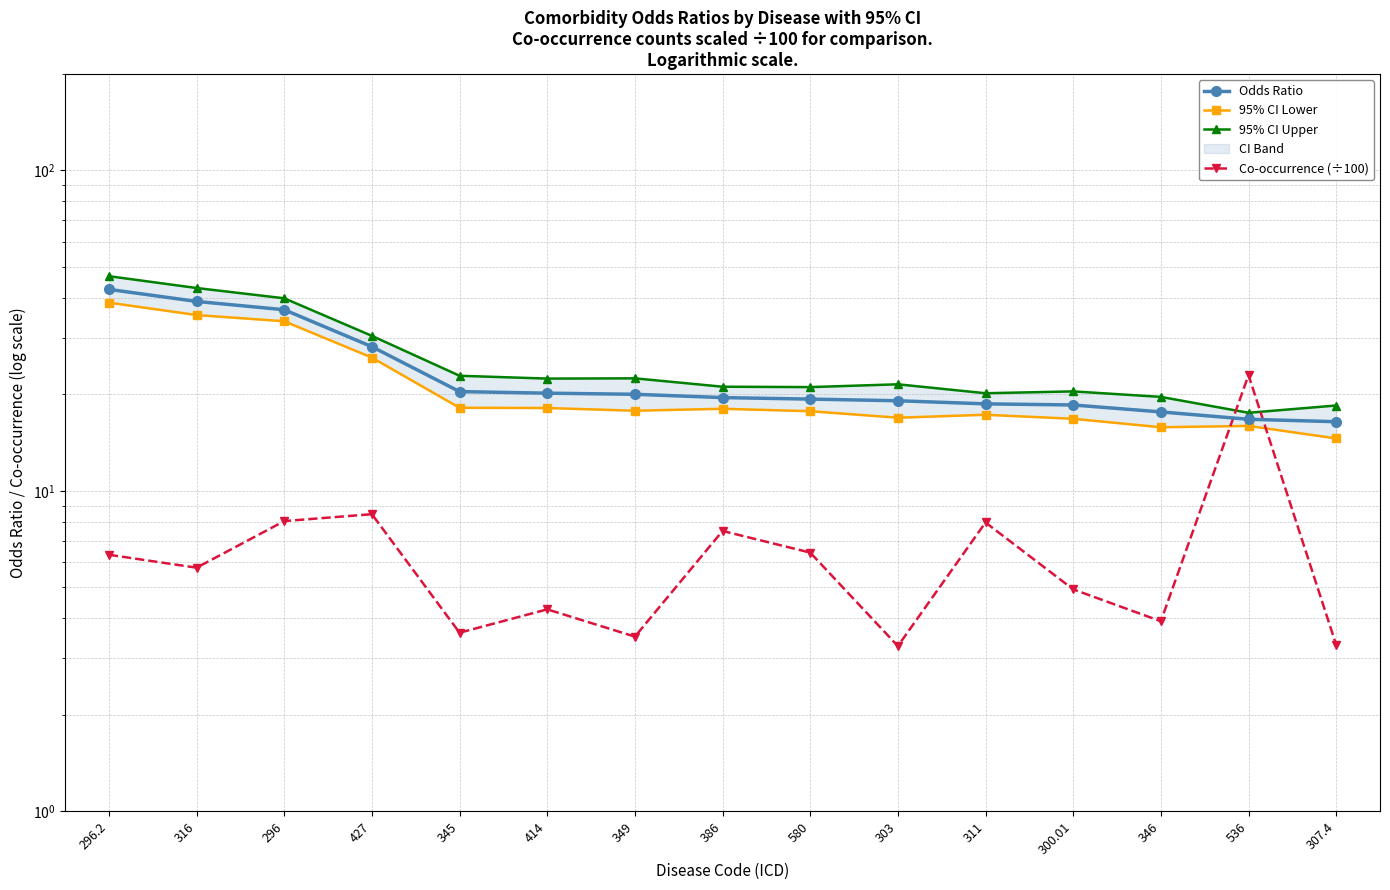

Is it true that 95% CI Upper equals 6.7 at 311?

False